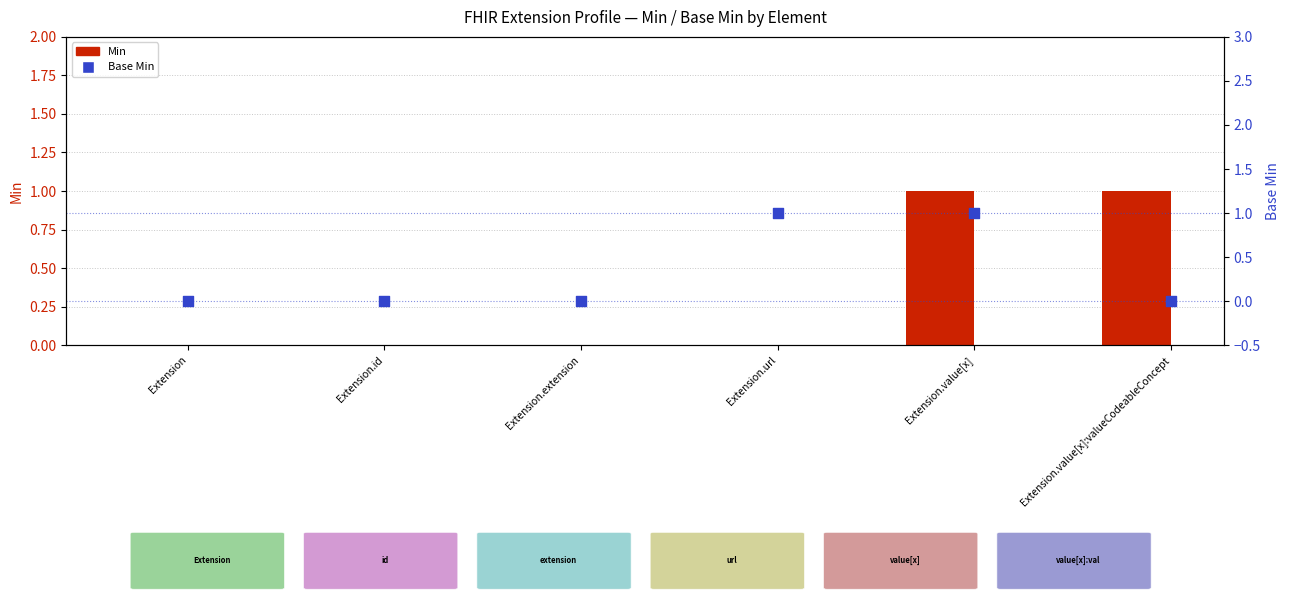

At which category is the sum across all series the highest?

Extension.value[x]